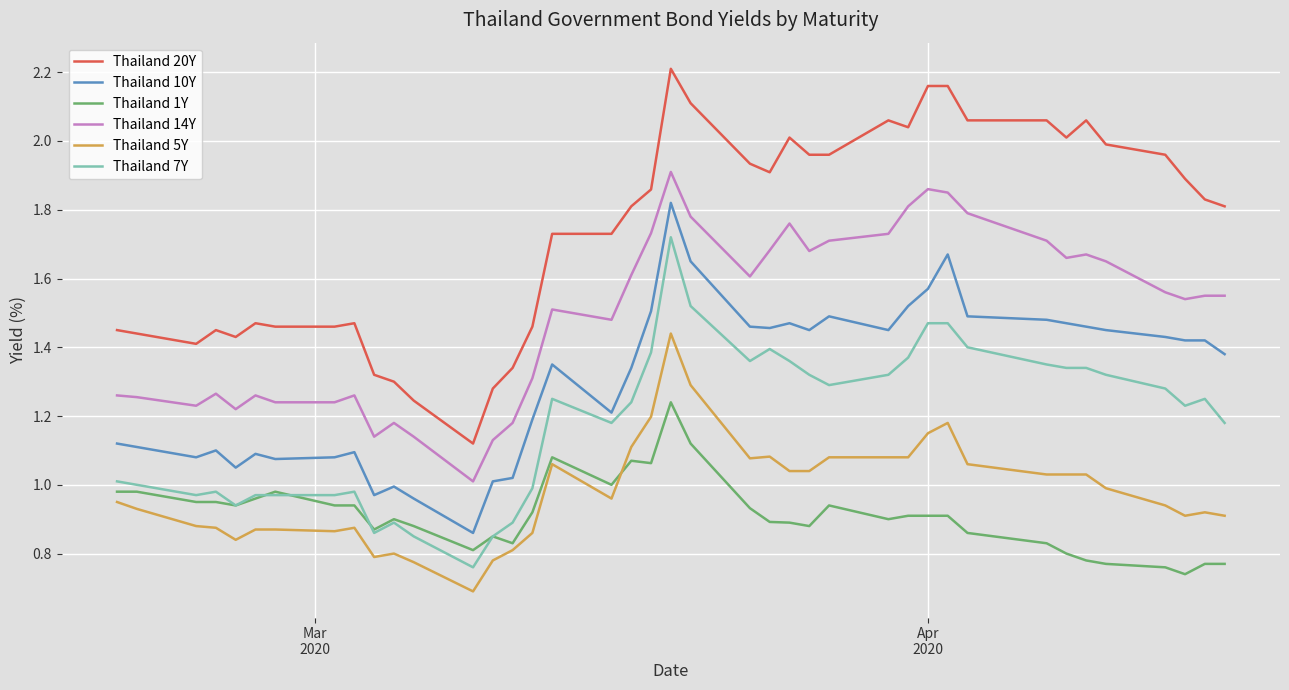

Which series has the largest range (max minus min)?

Thailand 20Y